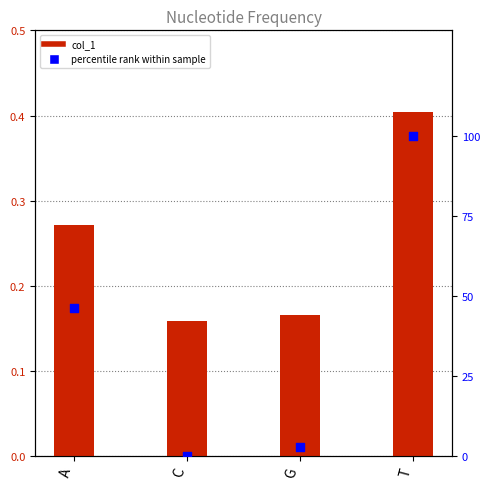

At how many categories does at least one series exceed 30?

2